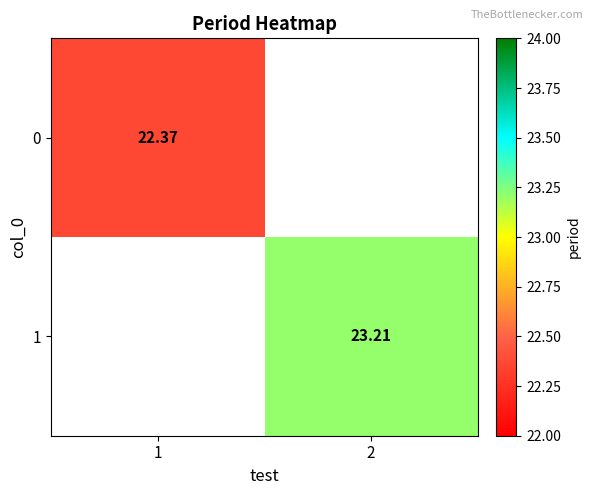

What is the maximum value for 0?

22.4